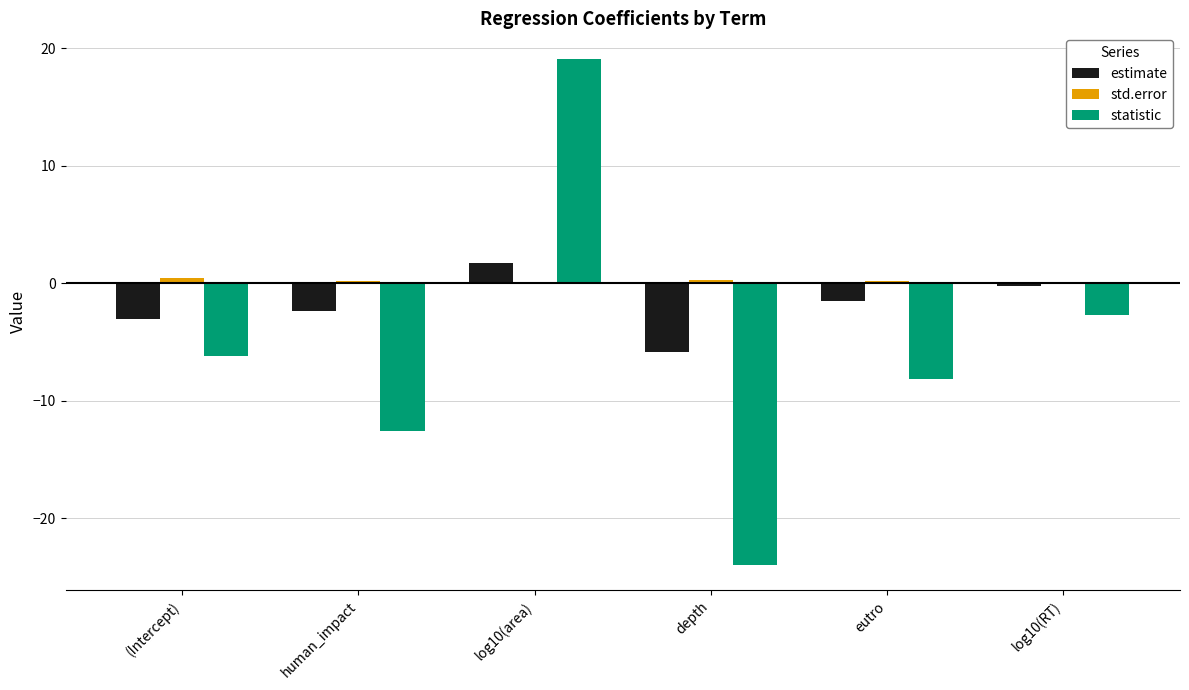

How many distinct data groups are displayed?

3